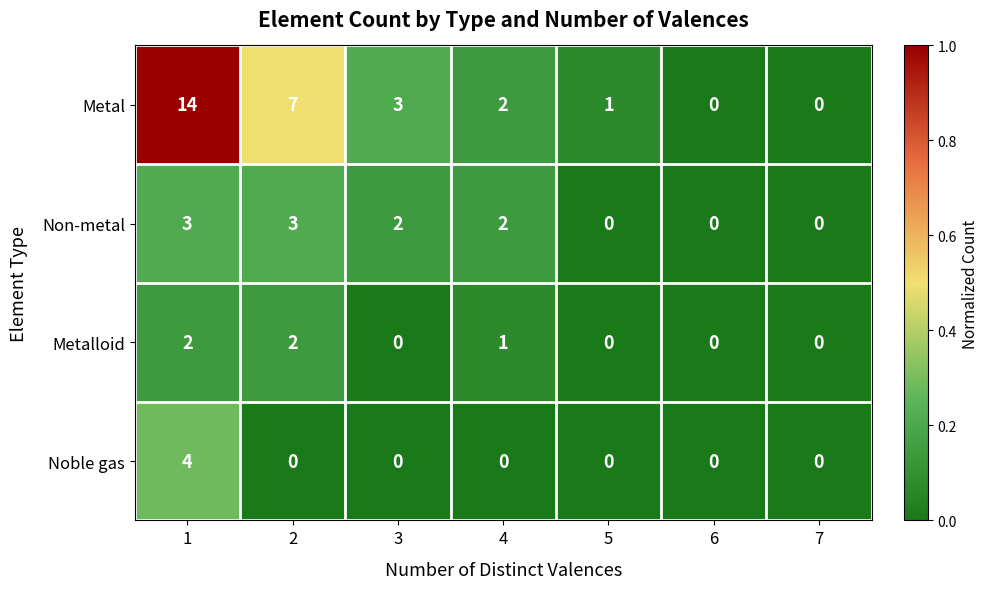

Rank the series by their maximum value, from lowest to highest.

Metalloid, Non-metal, Noble gas, Metal